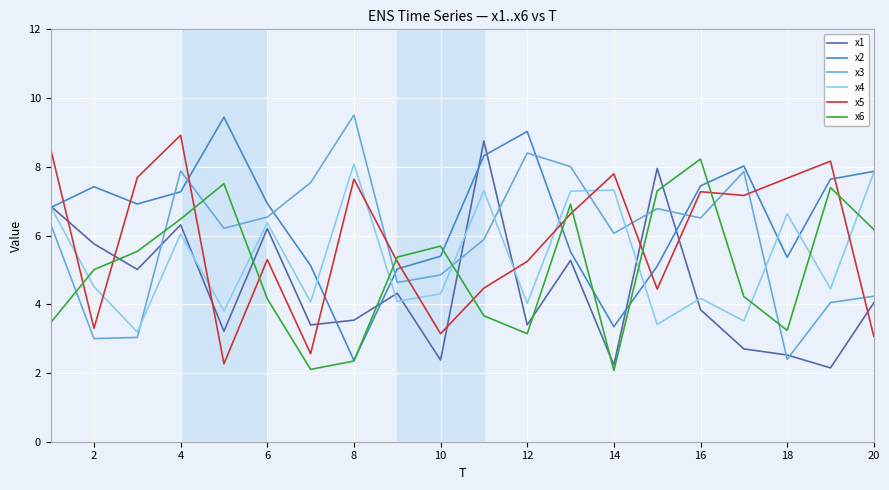

Which series has the largest total across all categories?

x2